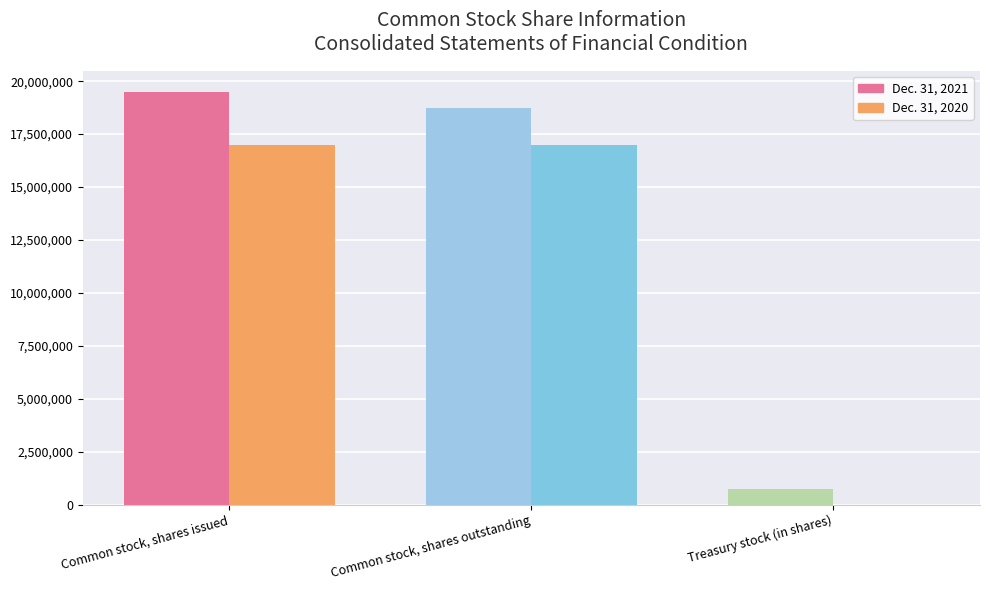

What is the average value of the Dec. 31, 2021 series?

13002057